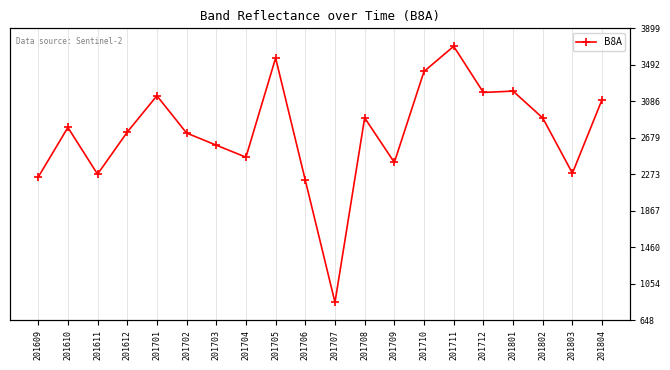

List the labels in order of value, smallest first.

201707, 201706, 201609, 201611, 201803, 201709, 201704, 201703, 201702, 201612, 201610, 201802, 201708, 201804, 201701, 201712, 201801, 201710, 201705, 201711